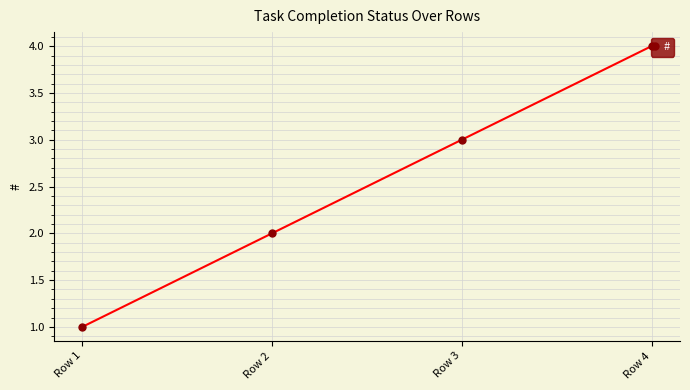

What value does the data have at Row 3?

3